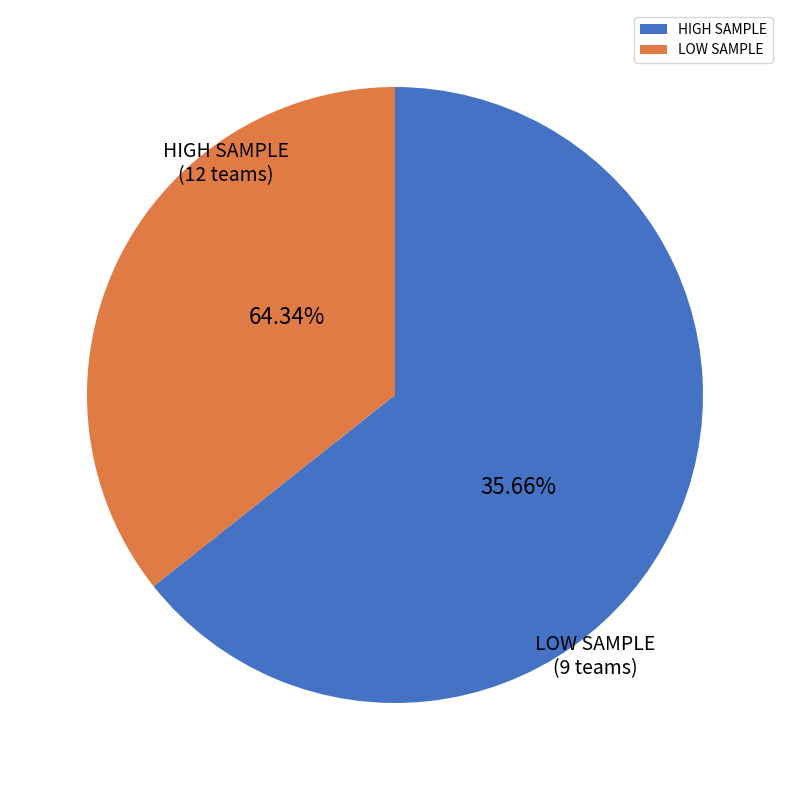

True or false: Le Havre accounts for 1% of the total.

False